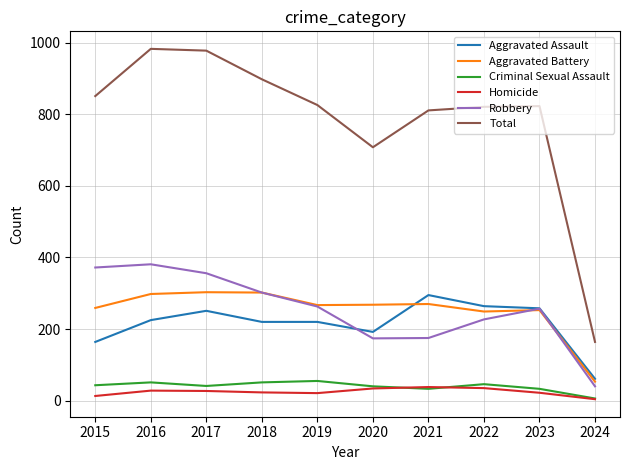

True or false: Criminal Sexual Assault and Aggravated Battery intersect in this chart.

False